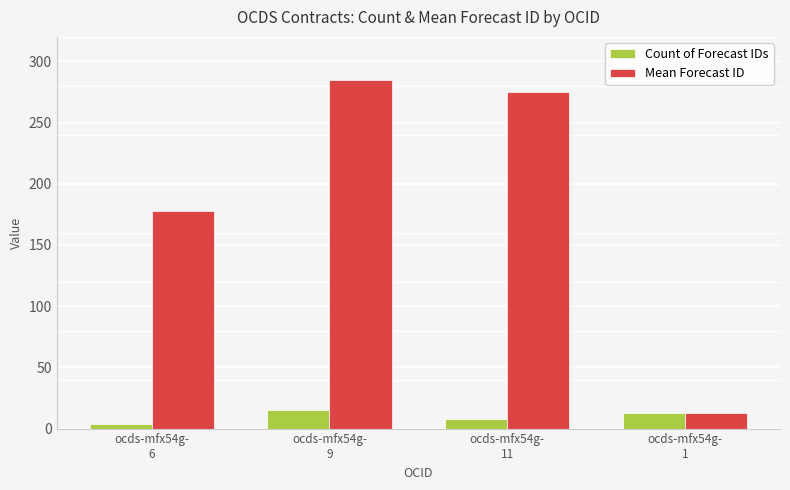

Count the number of data series in this chart.

2